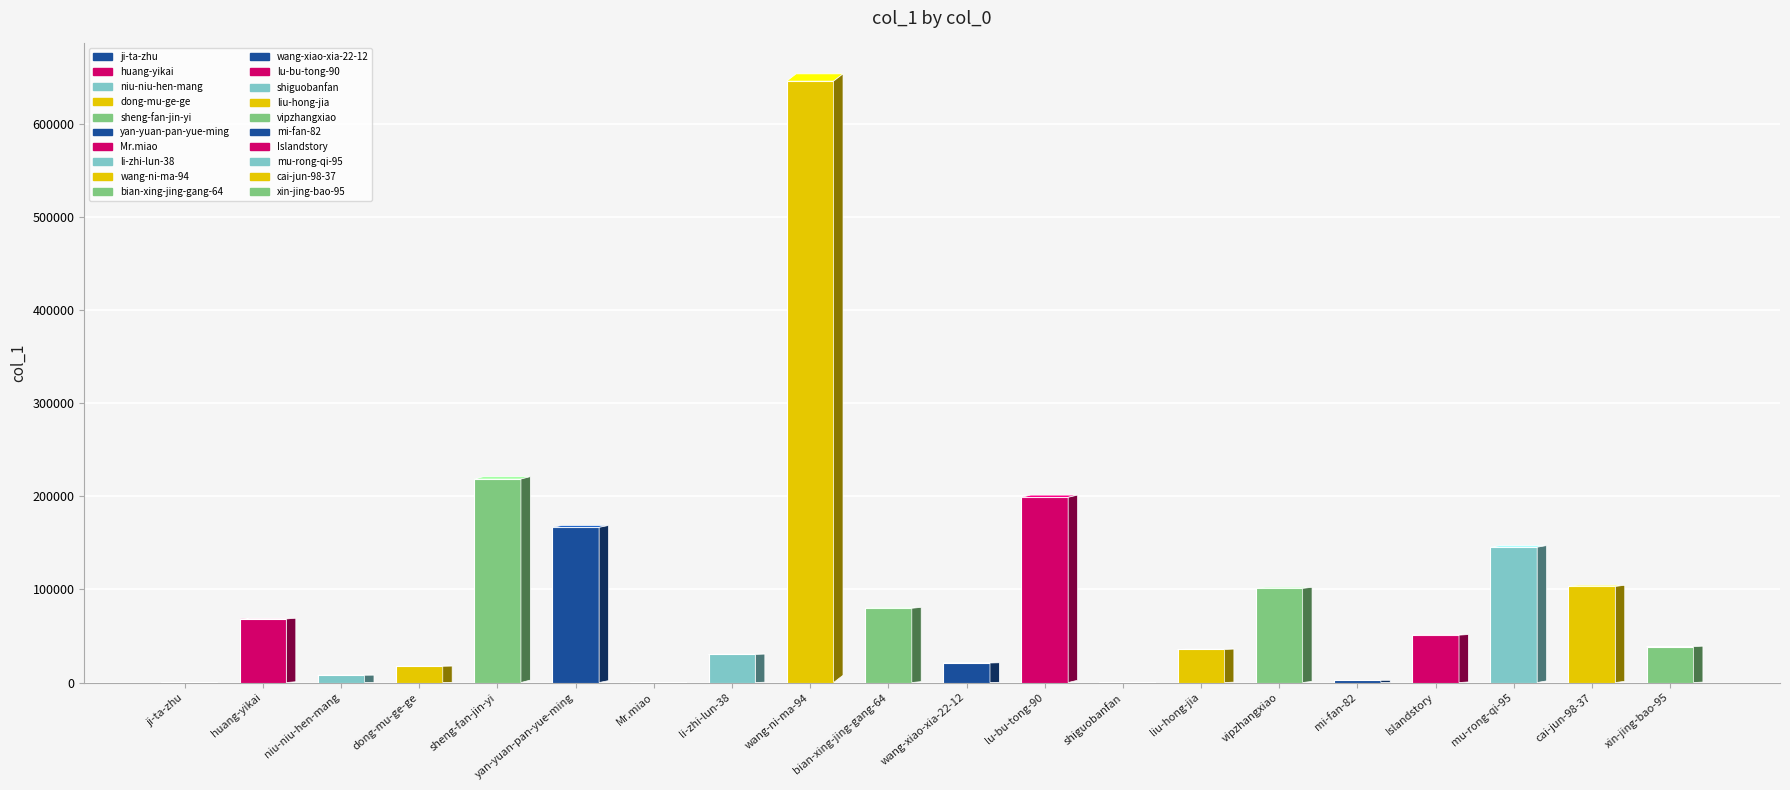

What is the sum of all values?

1931718